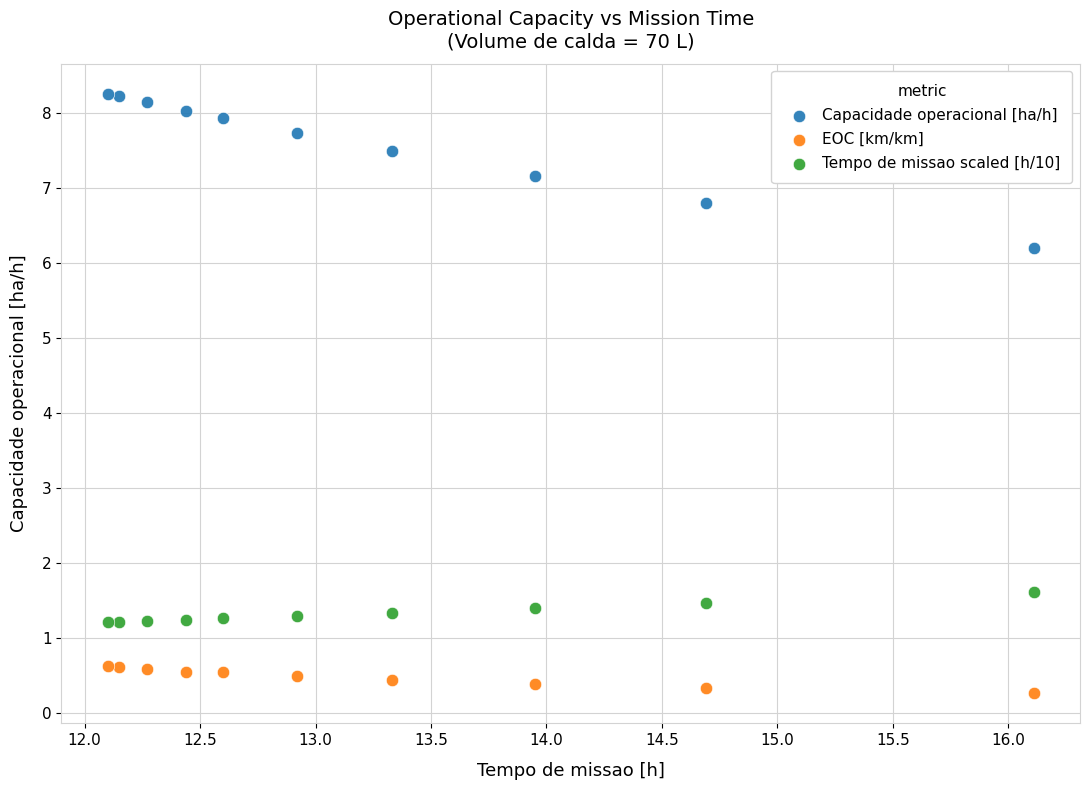

Which series reaches the minimum Y coordinate?

EOC [km/km]